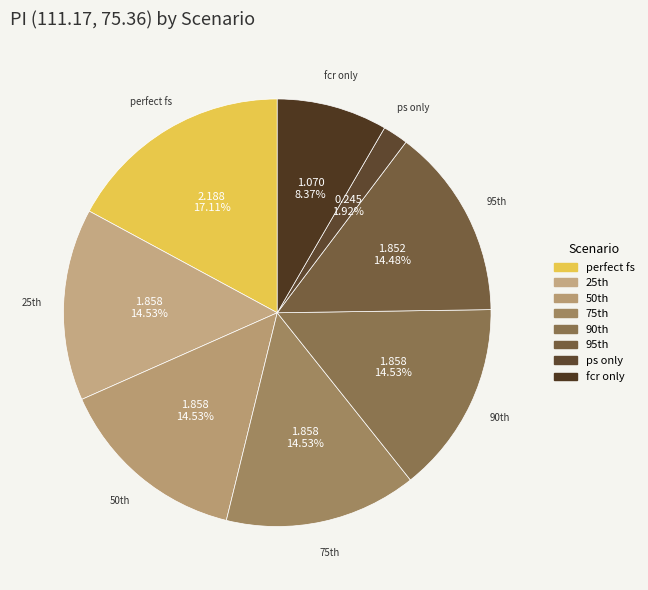

Count the number of slices in the pie.

8